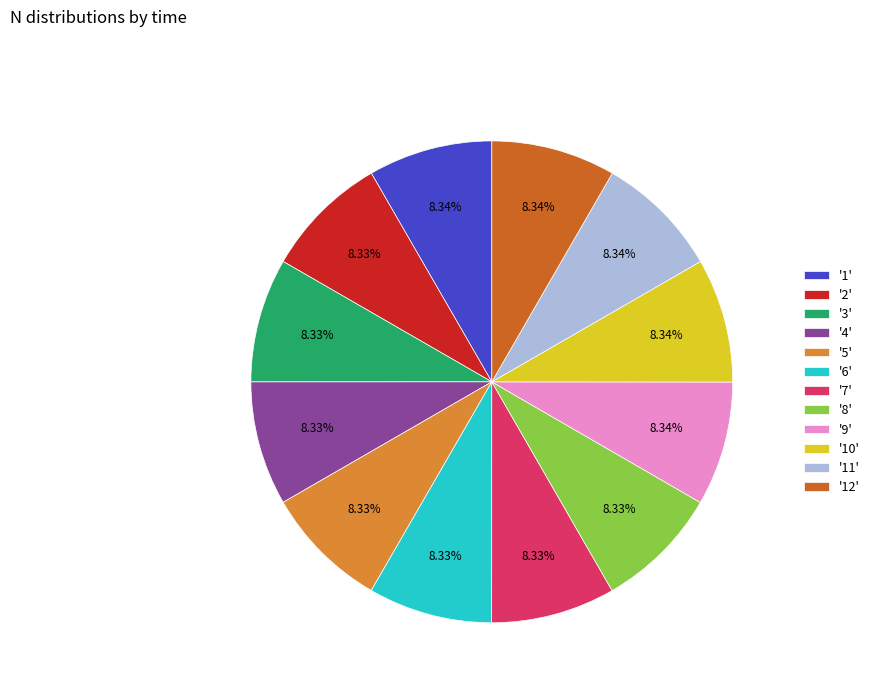

Is the sum of '6' and '1' greater than half?

No